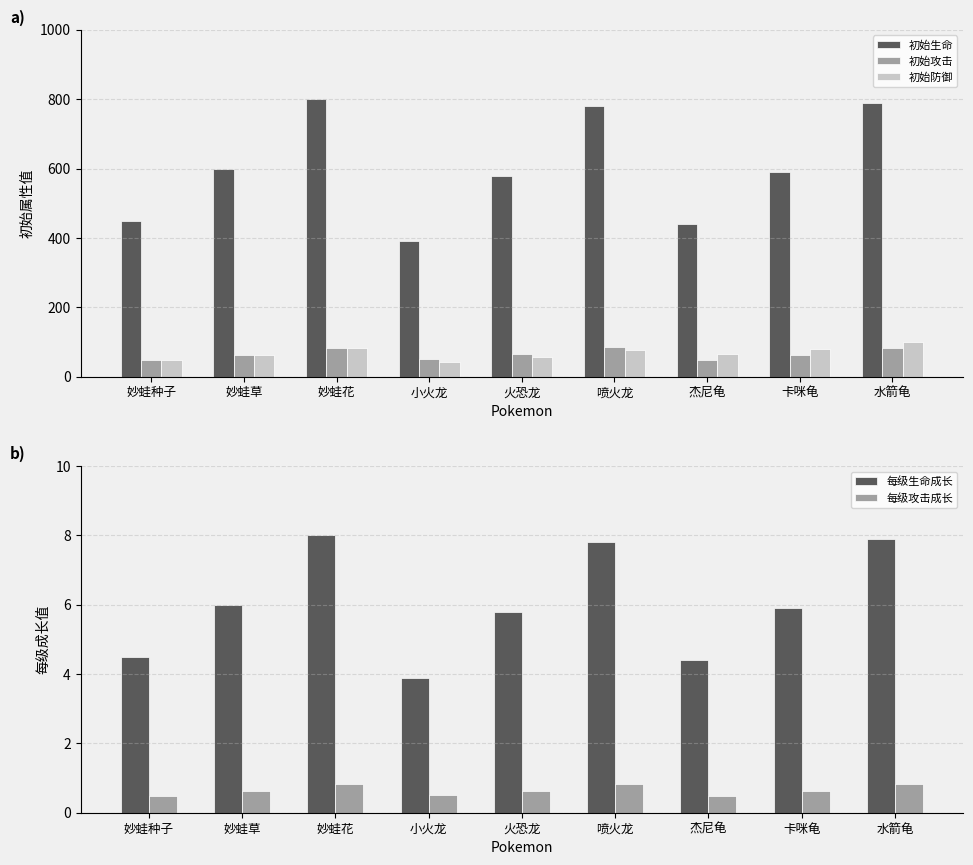

What is the value of the 每级攻击成长 bar at the 1st from the left?

0.5